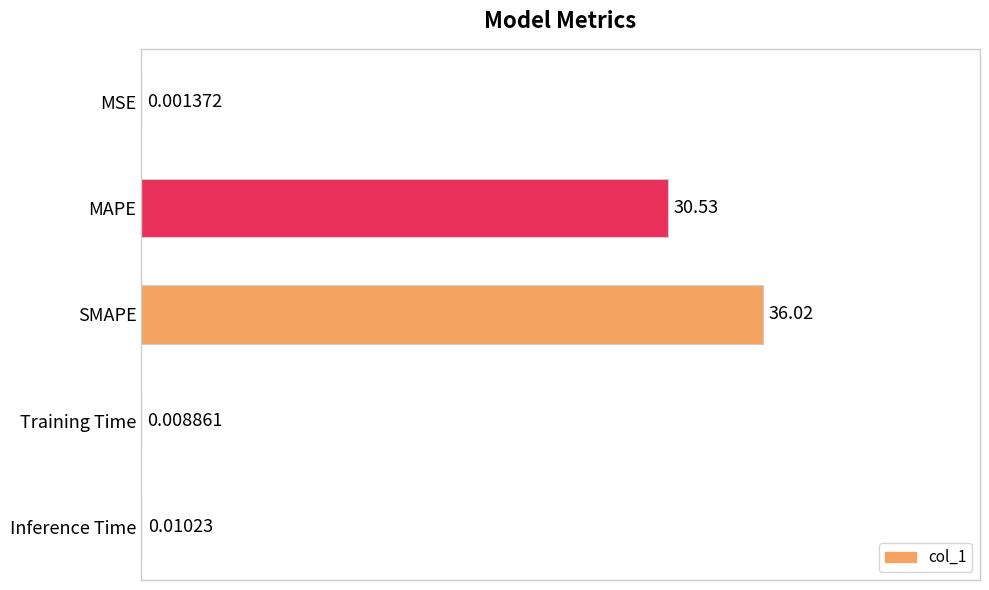

Are the bars horizontal?

Yes